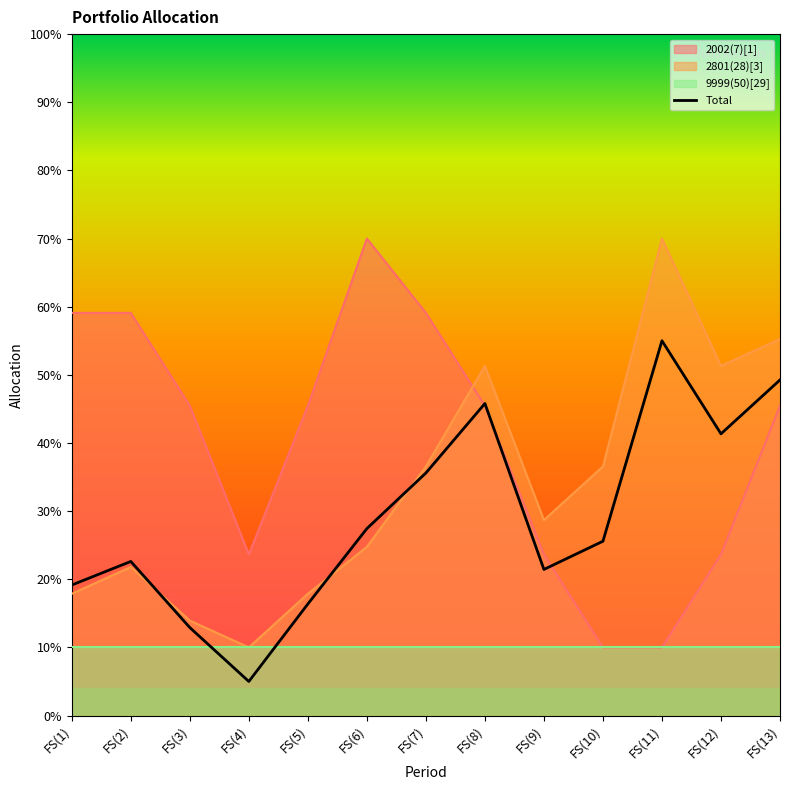

Between FS(1) and FS(5), which is larger?

FS(1)